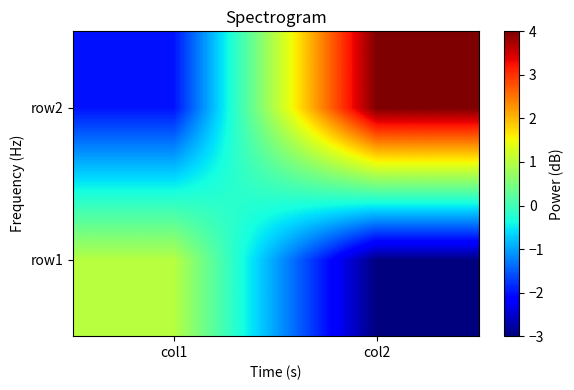

What is the difference between the highest and lowest values at col1?

3